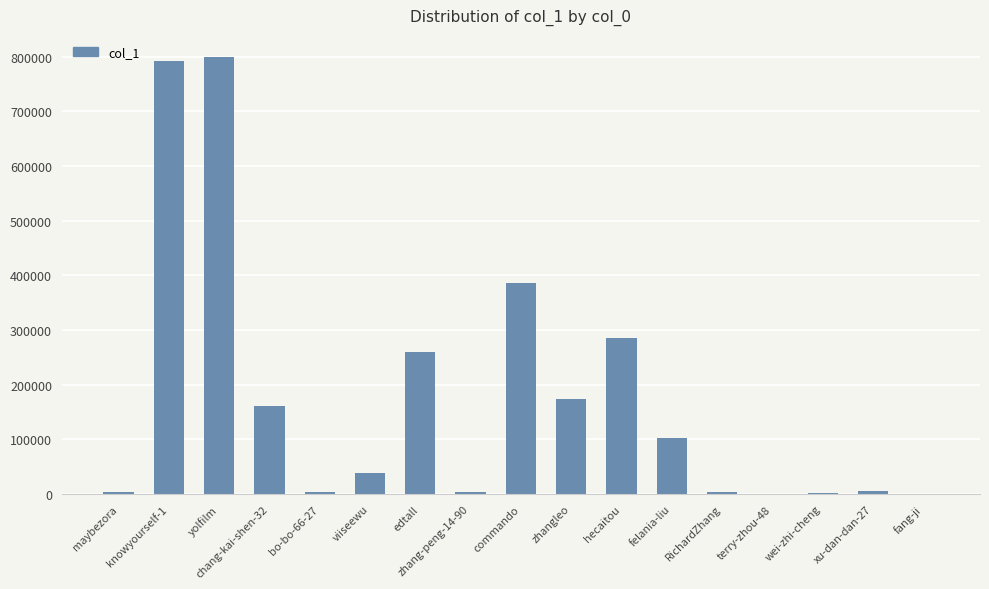

At which label is the value closest to 399917?

commando